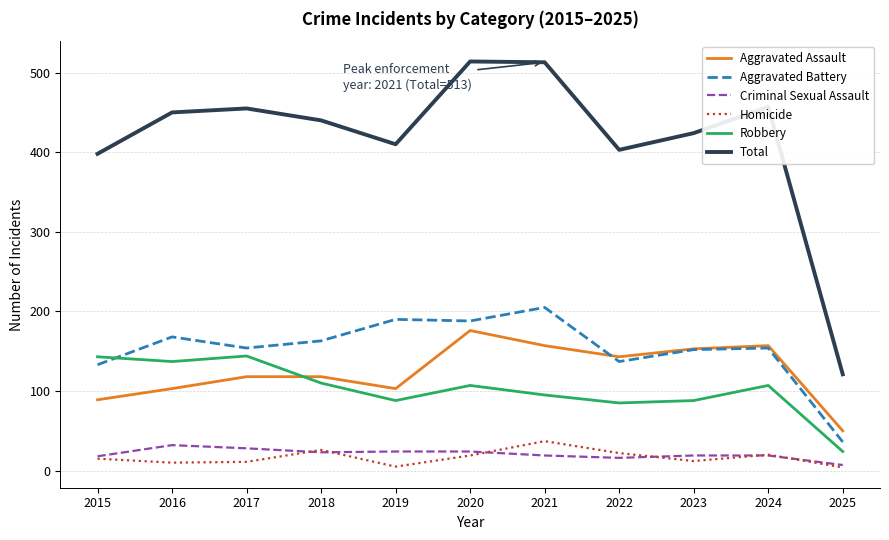

What is the greatest value displayed?

514